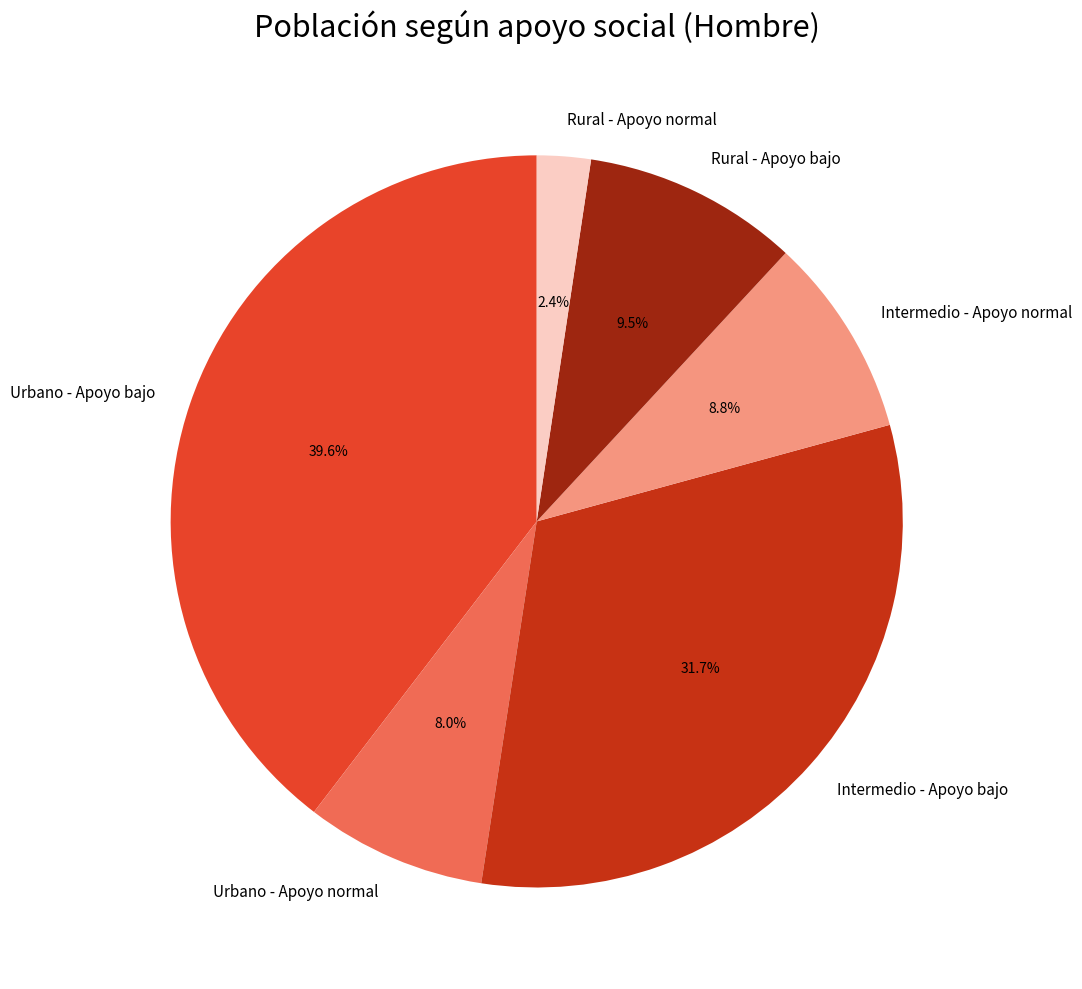

Does Intermedio - Apoyo normal represent more than half of the total?

No